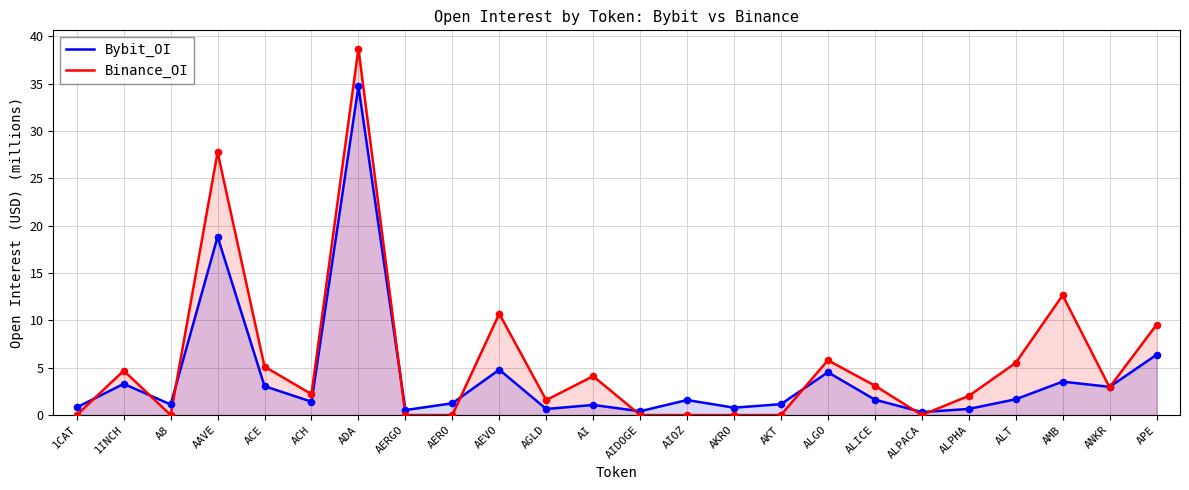

What are all the series names shown in the legend?

Bybit_OI, Binance_OI